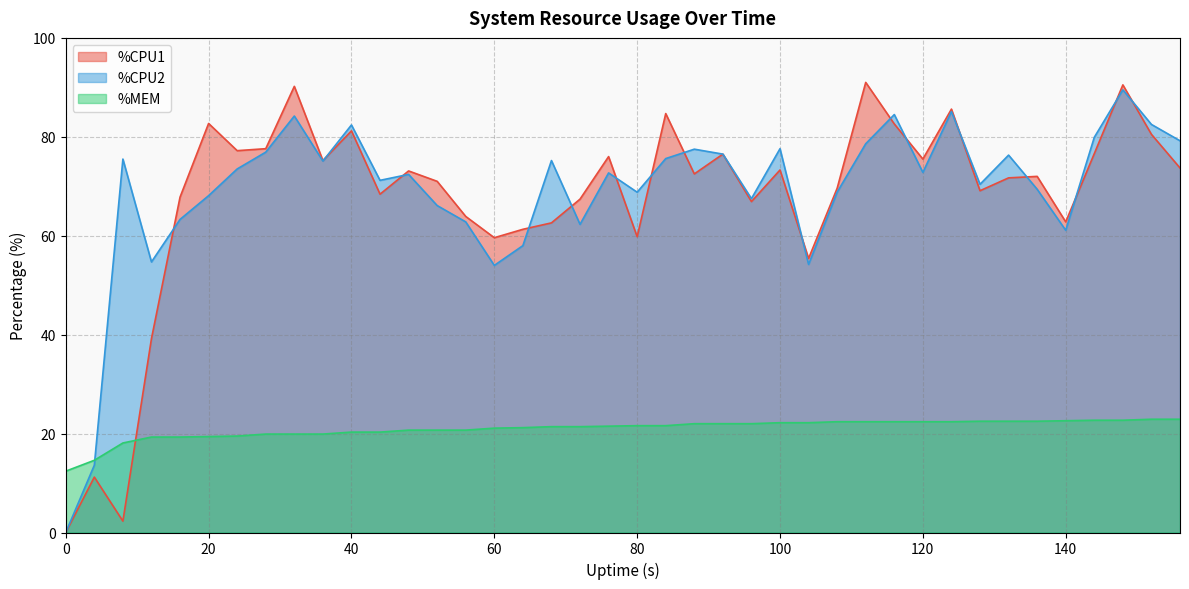

Which series ends up on top after the final intersection of %CPU2 and %CPU1?

%CPU2